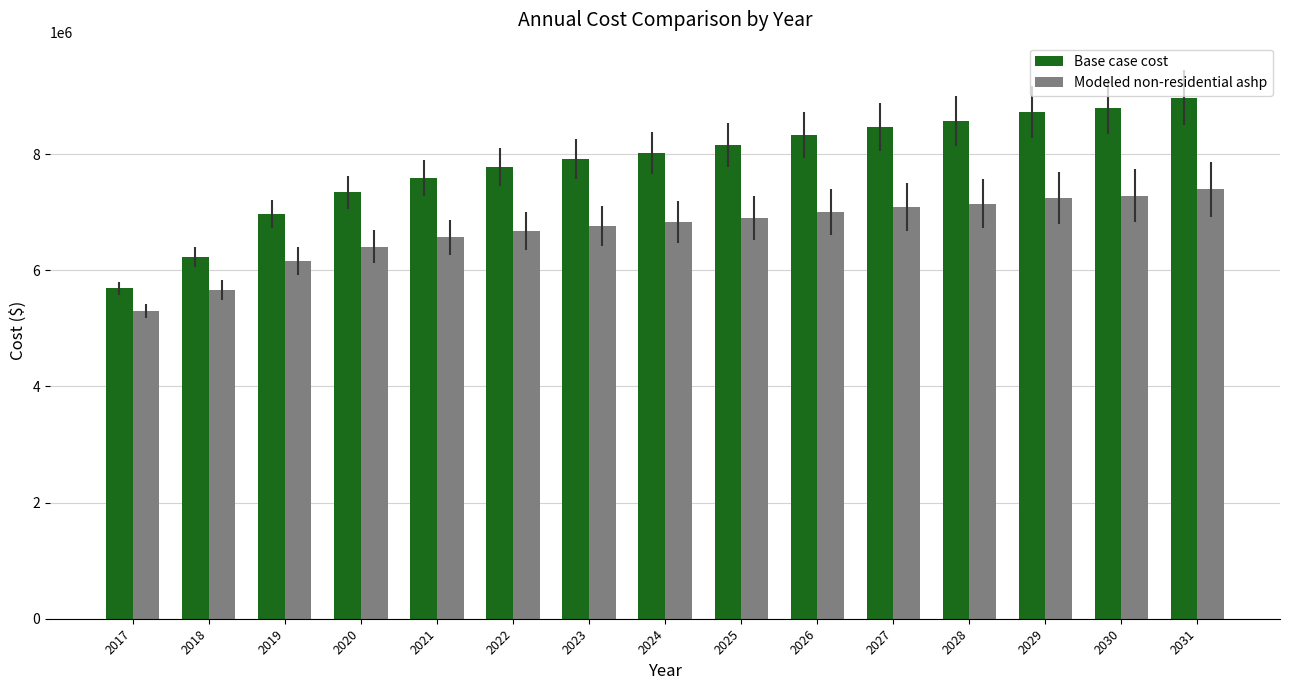

Which category has the highest value in the Modeled non-residential ashp series?

2031